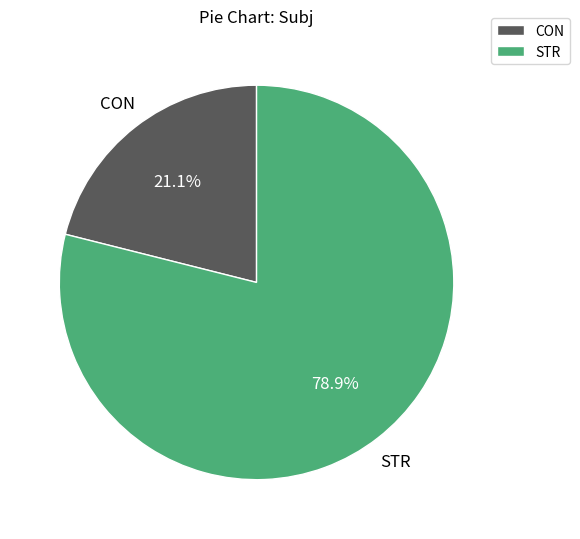

To the nearest percent, what is the difference between the STR and CON slice percentages?

58%